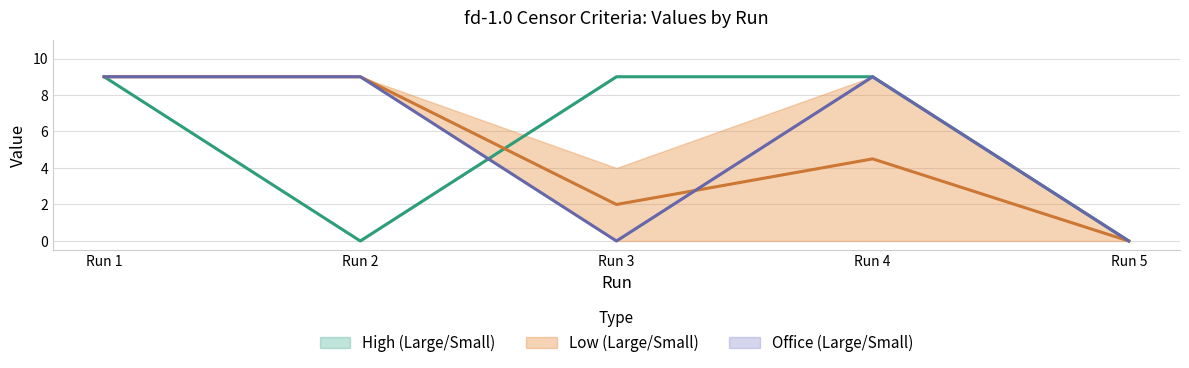

Between Run 4 and Run 5, which series saw the biggest shift?

HighLarge